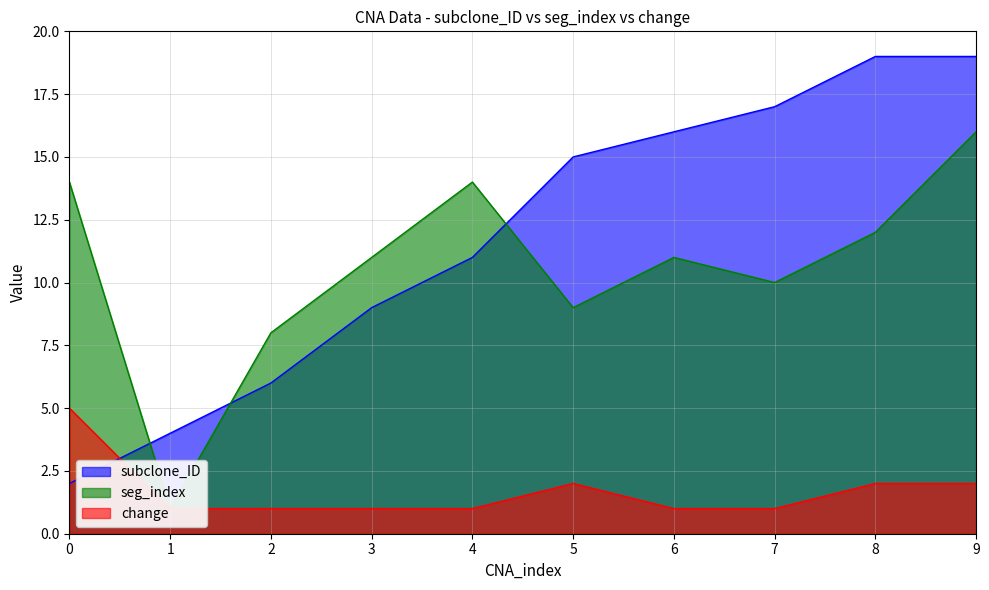

What is the sum of the change values at 6 and 0?

6